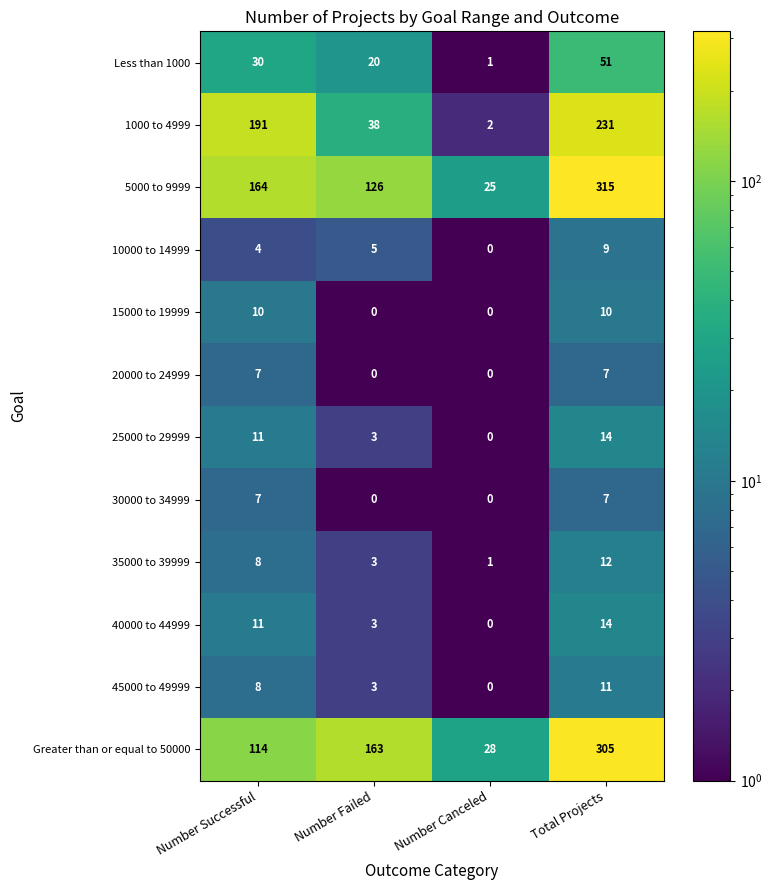

List the labels in order of 40000 to 44999 value, largest first.

Total Projects, Number Successful, Number Failed, Number Canceled